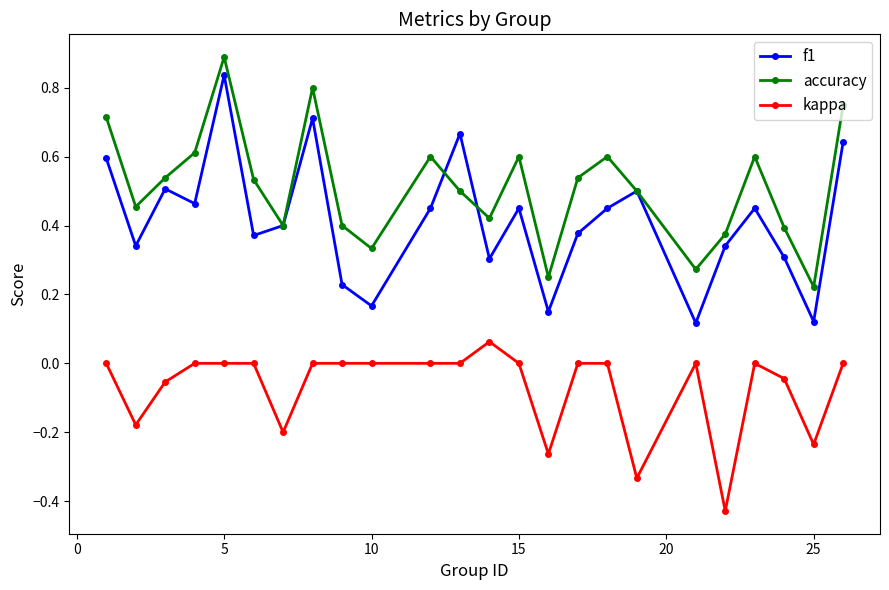

Which series has the widest spread of values?

f1